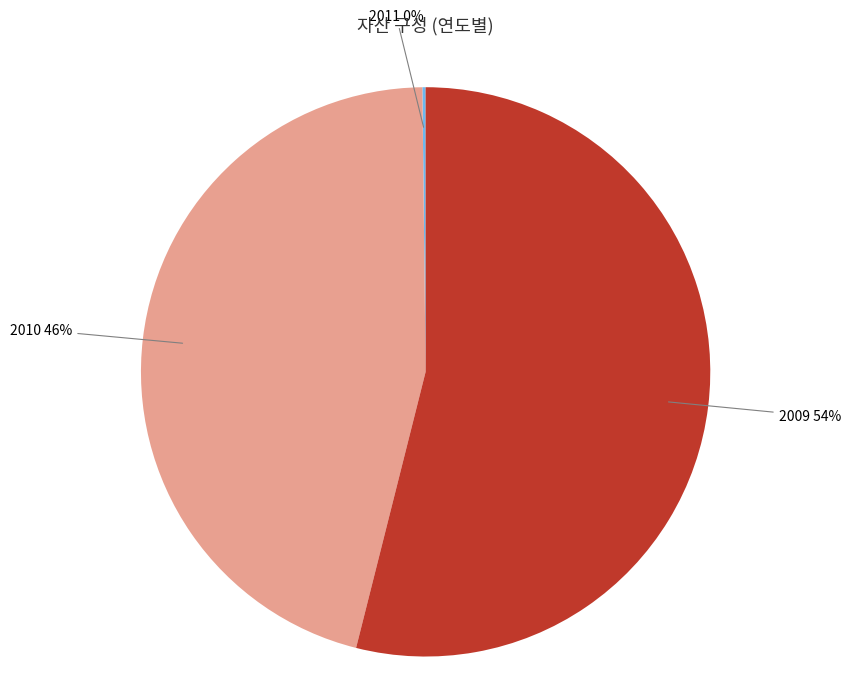

To the nearest percent, what percentage of the pie is 2009?

54%